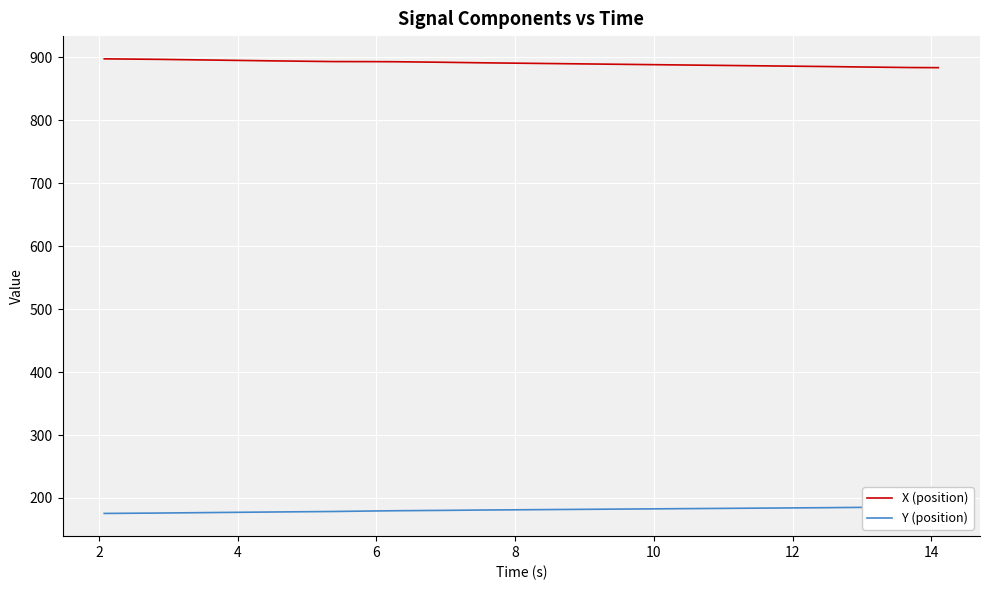

What is the value of the X (position) point at the 6th from the left?

897.0